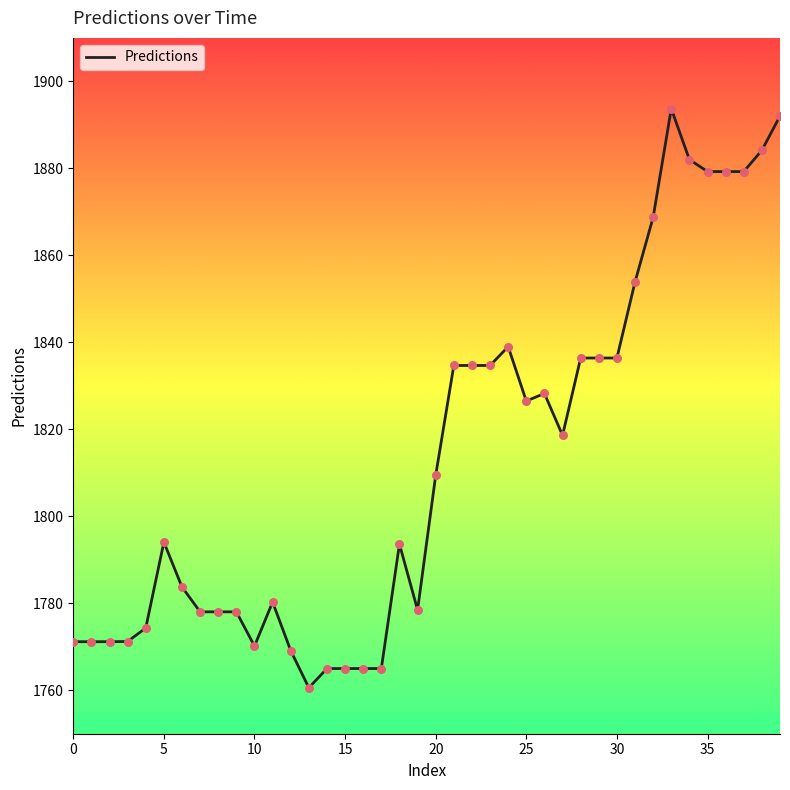

What is the difference between the maximum and minimum values?

133.2